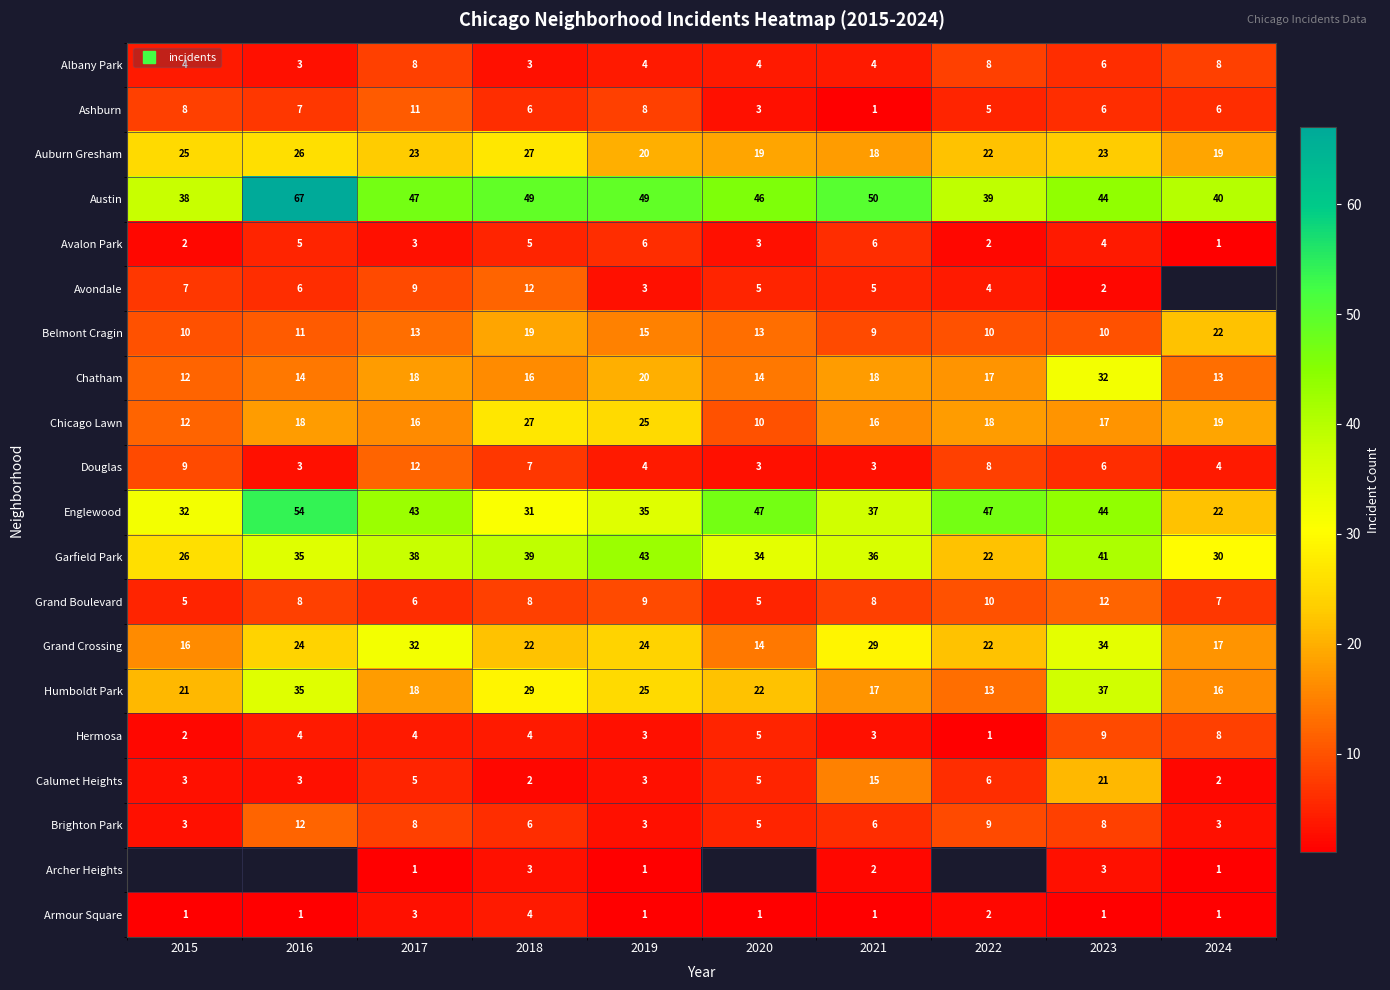

Between 2022 and 2024, which series saw the biggest shift?

Englewood